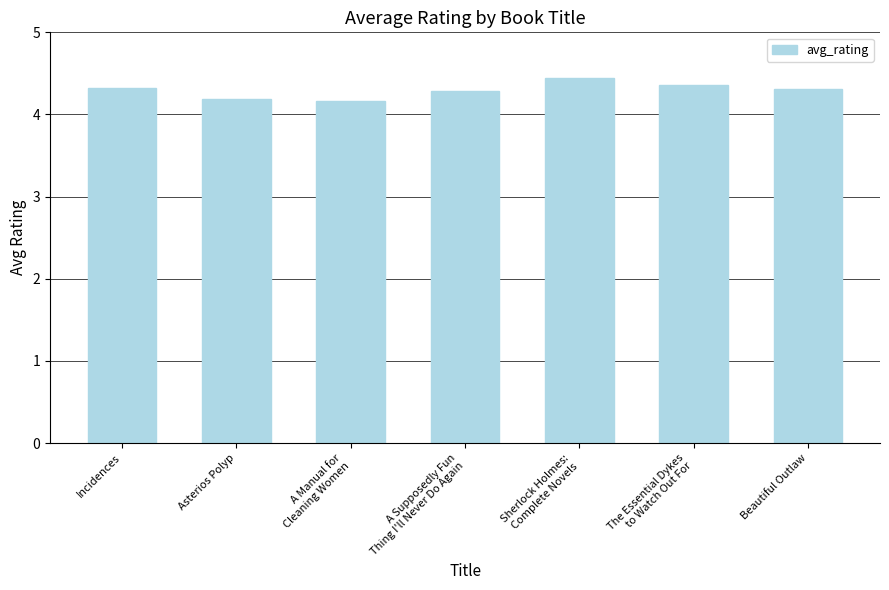

What is the label of the 1st bar from the left?

Incidences